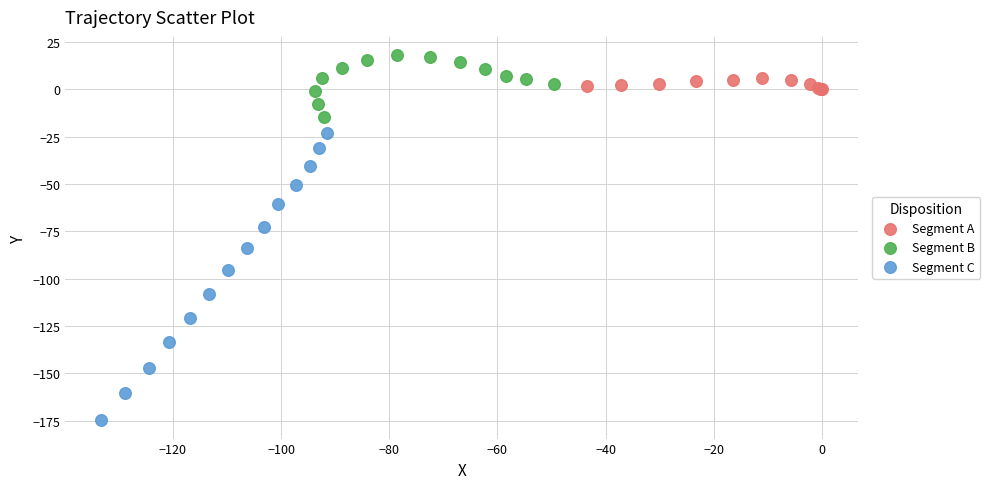

Which series contains the lowest Y value?

Segment C